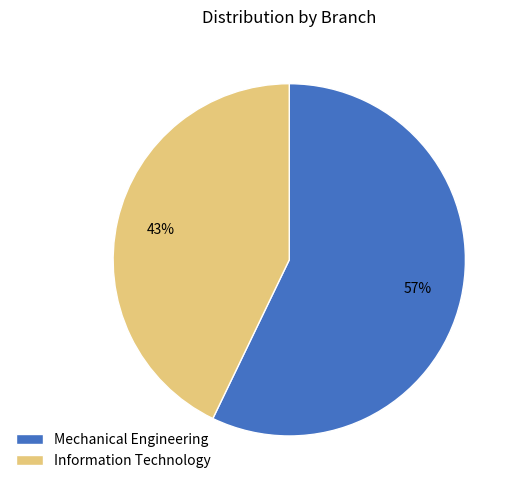

Do Mechanical Engineering and Information Technology together represent more than half of the pie?

Yes